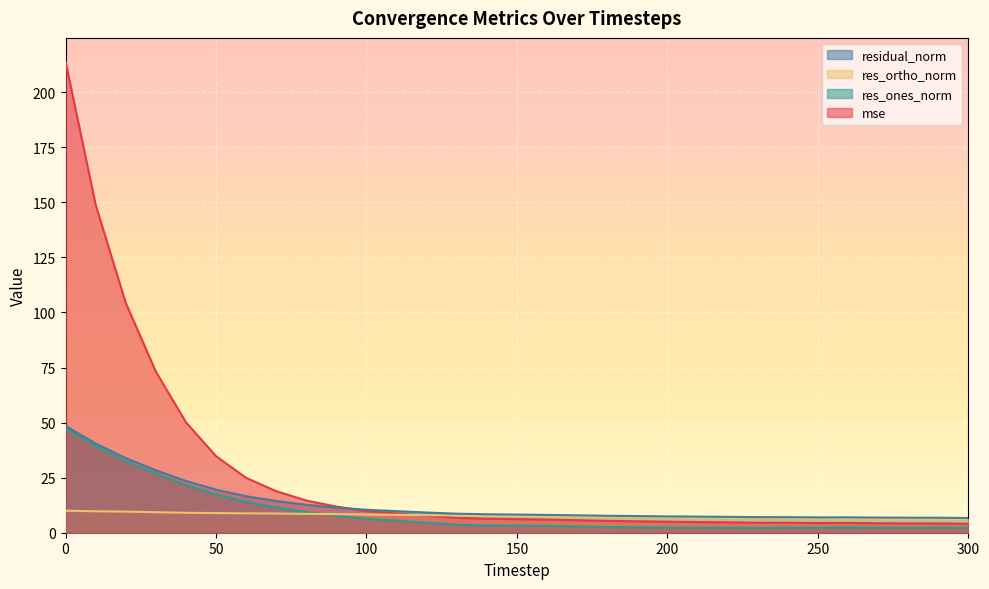

Between 180 and 270, which series saw the biggest shift?

mse